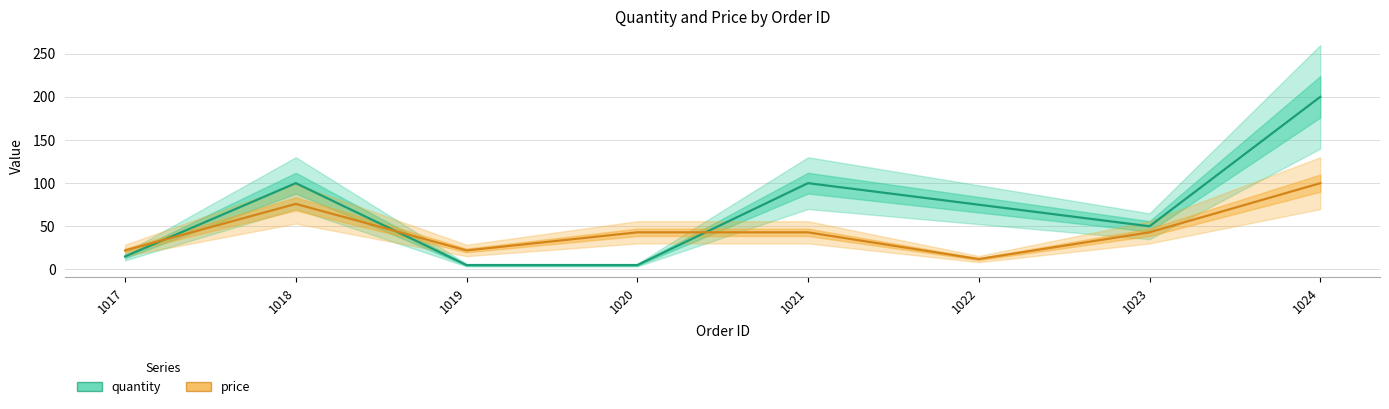

At which category is the sum across all series the highest?

1024